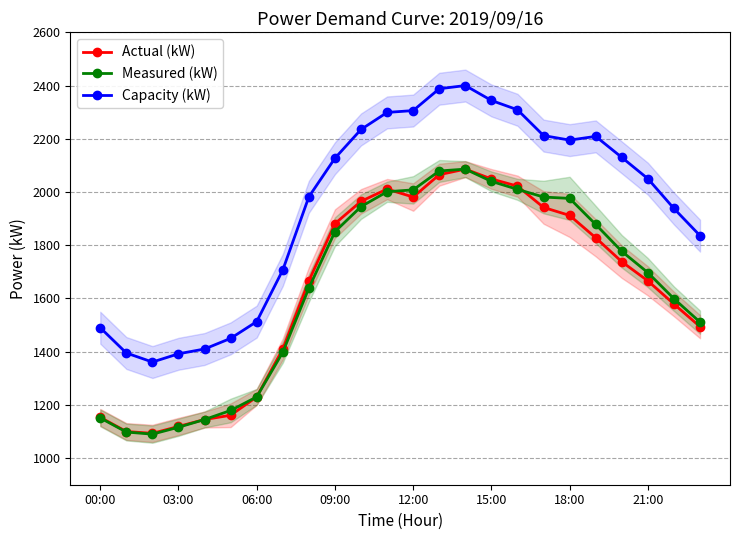

True or false: Actual (kW) has more than 0 interior local peaks.

True